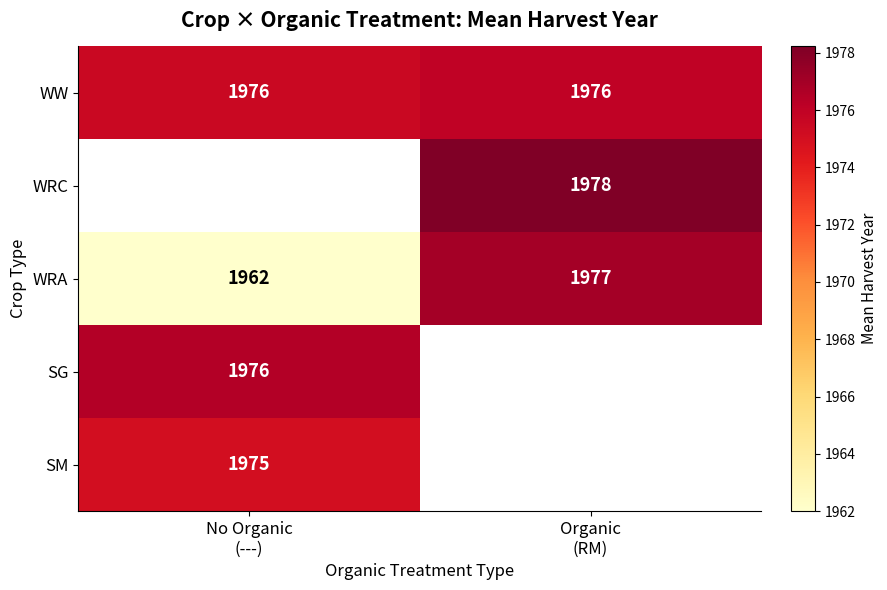

What is the maximum value shown in the chart?

1978.2